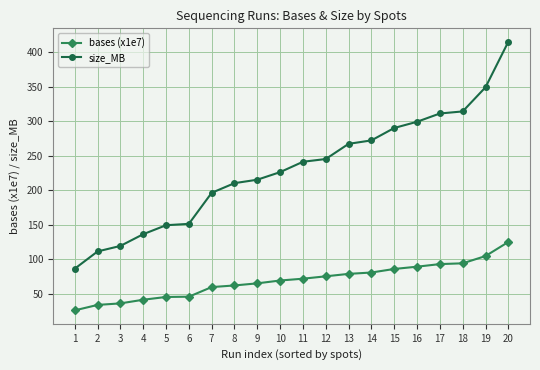

What is the highest value of the size_MB series?

415.0